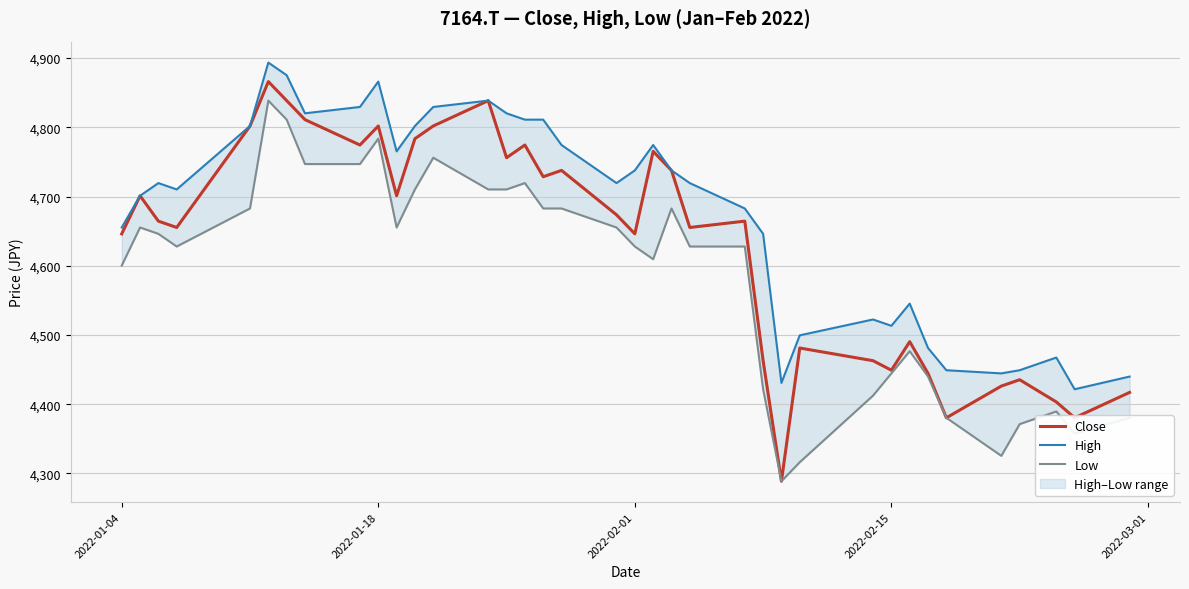

What is the average value of the Low series?

4583.9